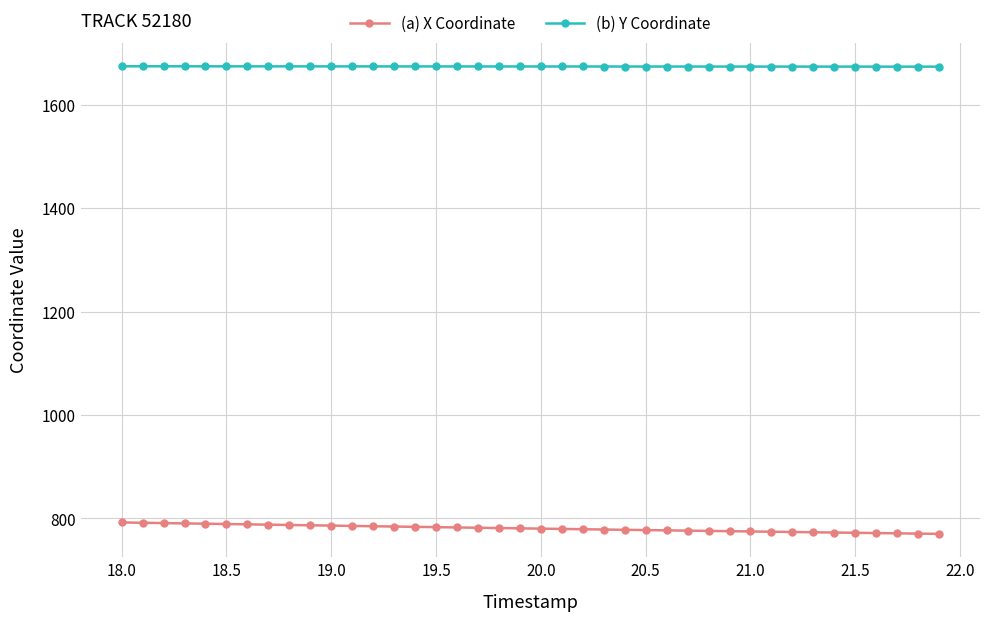

True or false: (a) X Coordinate and (b) Y Coordinate cross at least once.

False